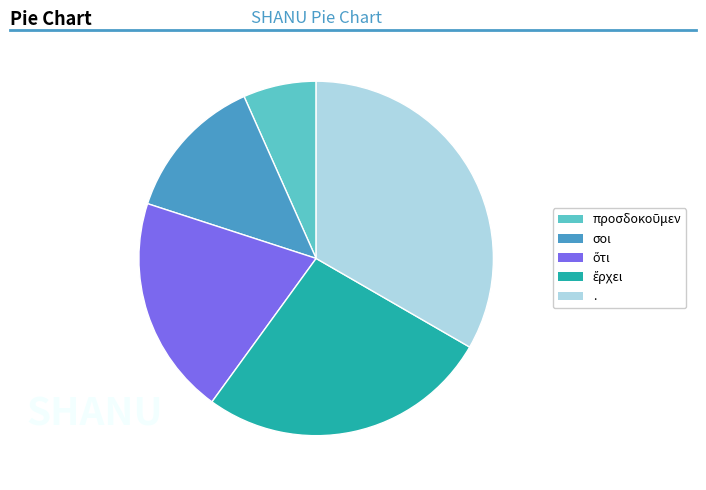

Is there any slice that represents more than half of the pie?

No